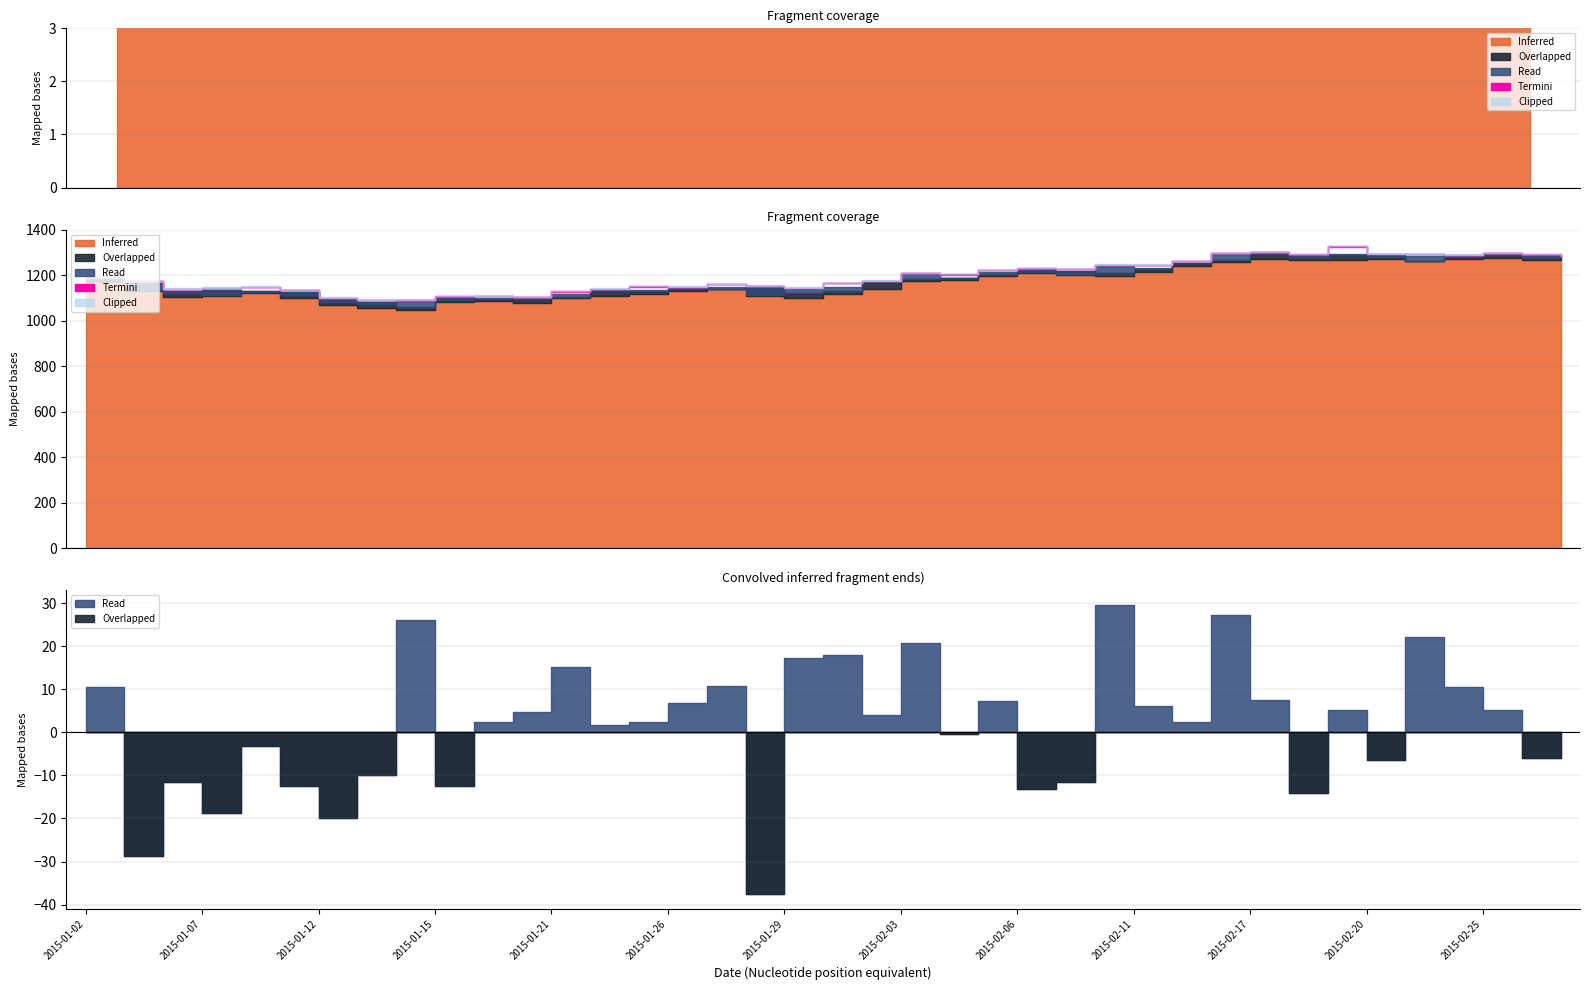

True or false: low and close cross at least once.

False